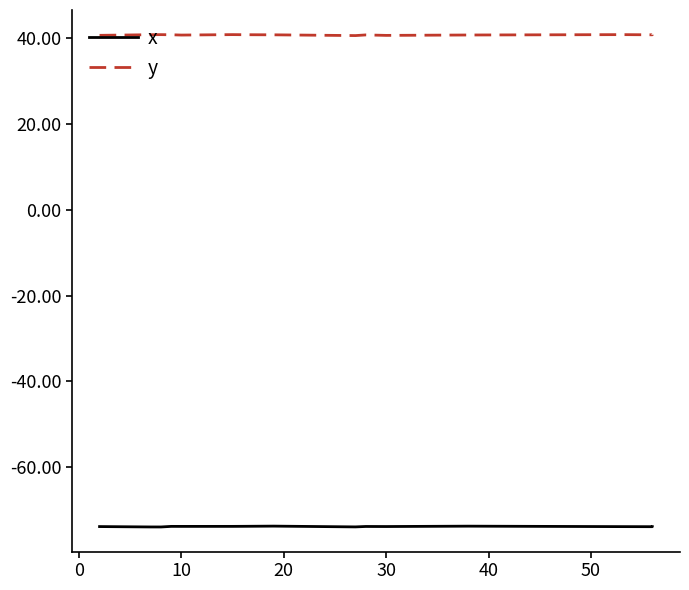

Reading left to right, what are all the values shown in this chart?

x: -73.8	-73.9	-73.9	-73.8	-73.8	-73.8	-73.8	-73.7	-73.9	-73.8	-73.8	-73.7	-73.8	-73.9	-73.9
y: 40.6	40.8	40.8	40.8	40.7	40.8	40.8	40.7	40.6	40.7	40.6	40.7	40.8	40.7	40.8